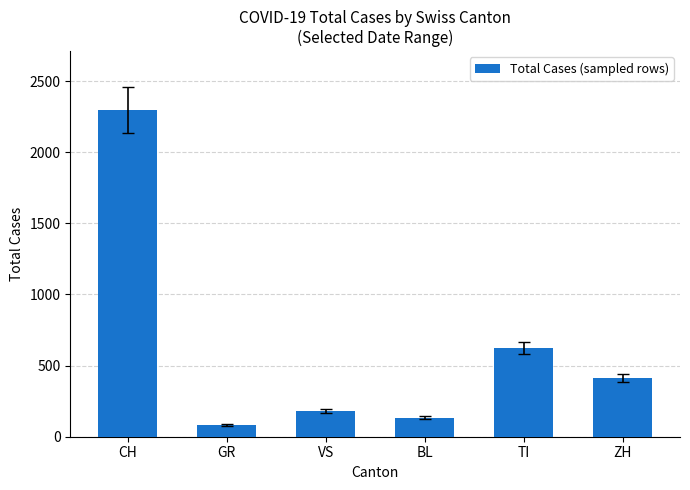

What is the sum of the values at CH and ZH?

2708